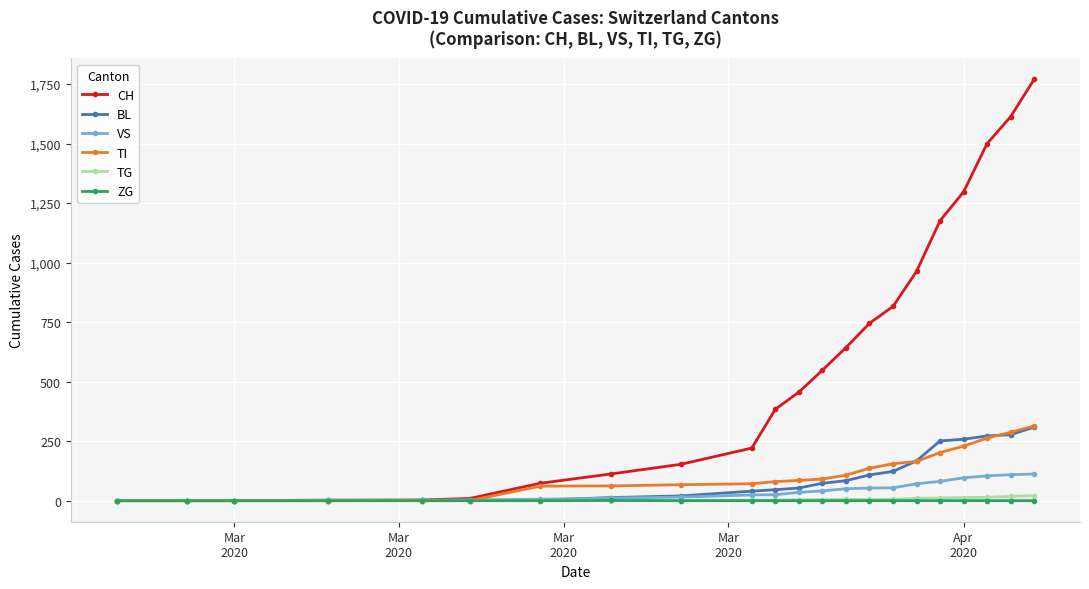

Which series has the widest spread of values?

CH